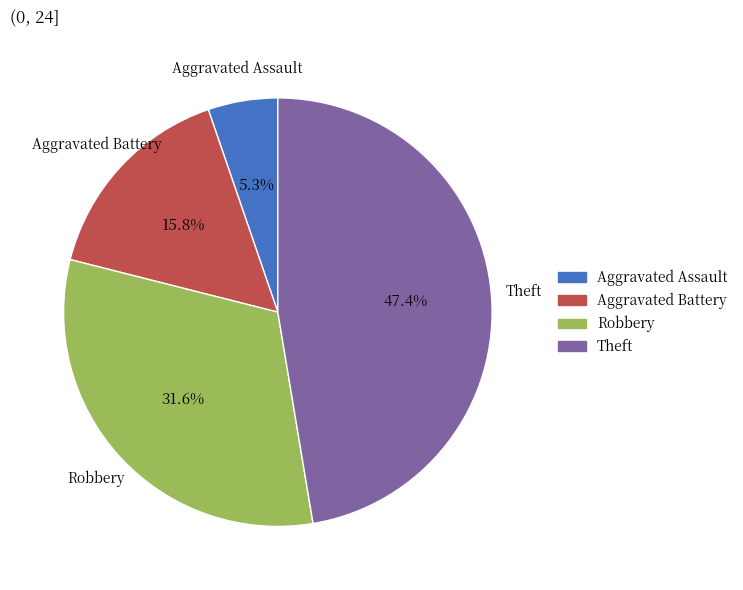

Is it true that Theft is 47% of the pie?

True